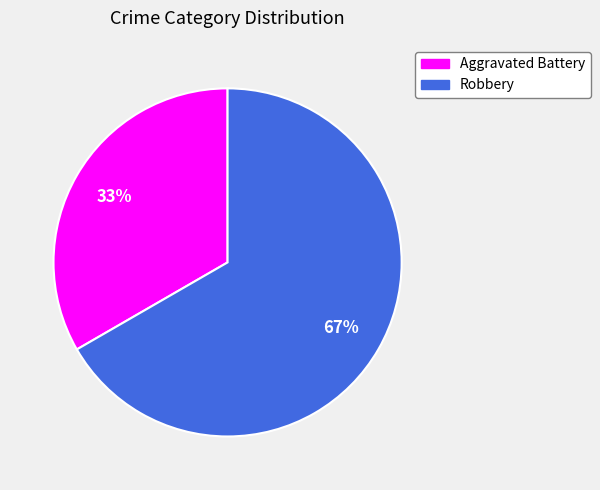

Which category has the biggest portion of the pie?

Robbery